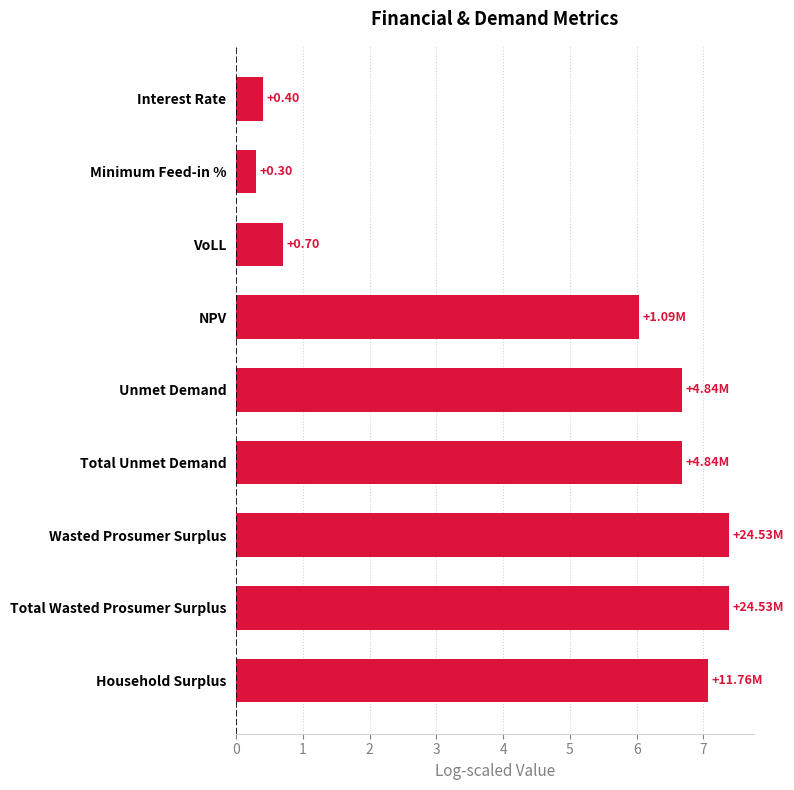

What is the difference between the second highest and second lowest values?

7.0